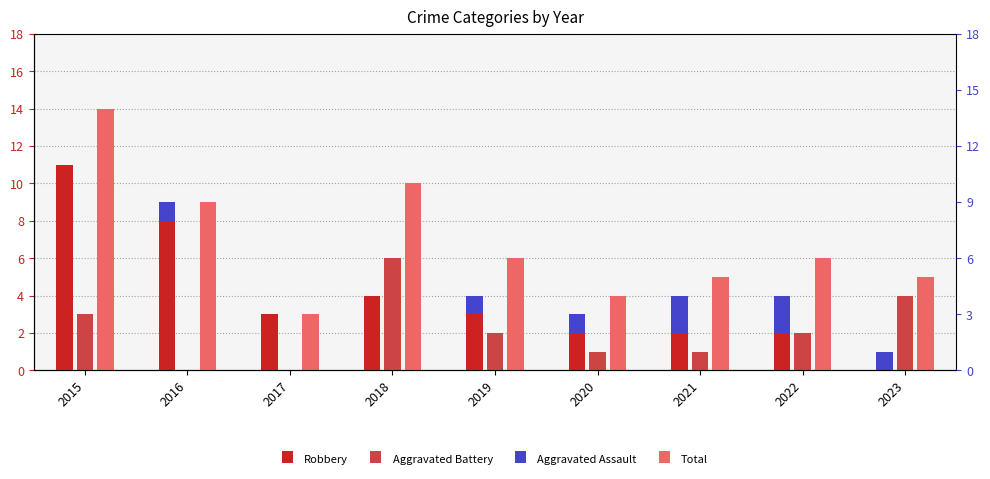

What are all the series names shown in the legend?

Robbery, Aggravated Battery, Aggravated Assault, Total